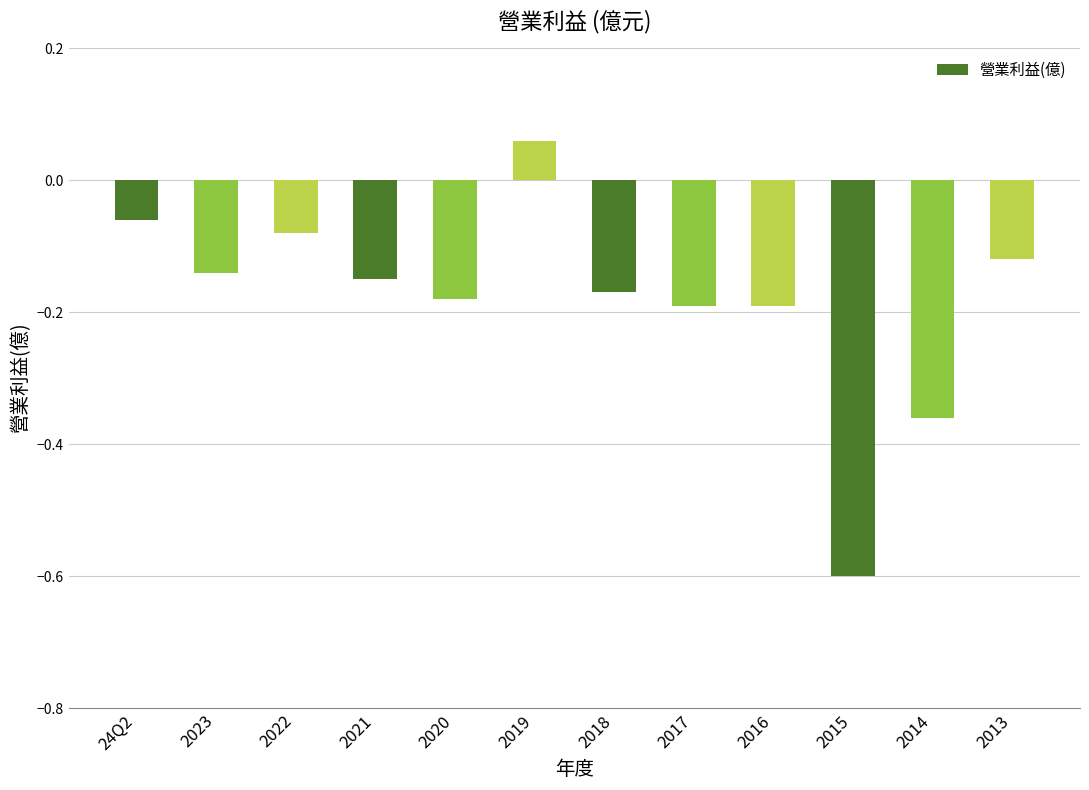

At which category does the chart reach its peak across all series?

2019